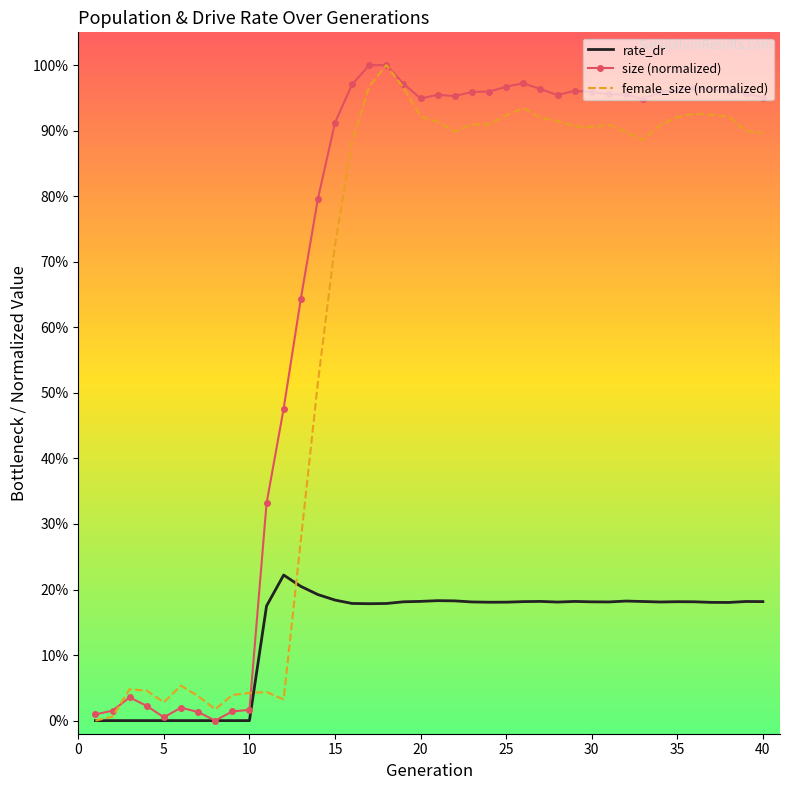

Reading right to left, extract all data points from this chart.

rate_dr: 0.2	0.2	0.2	0.2	0.2	0.2	0.2	0.2	0.2	0.2	0.2	0.2	0.2	0.2	0.2	0.2	0.2	0.2	0.2	0.2	0.2	0.2	0.2	0.2	0.2	0.2	0.2	0.2	0.2	0.2	0.0	0.0	0.0	0.0	0.0	0.0	0.0	0.0	0.0	0.0
size (normalized): 1.0	1.0	1.0	1.0	1.0	1.0	1.0	0.9	1.0	1.0	1.0	1.0	1.0	1.0	1.0	1.0	1.0	1.0	1.0	1.0	0.9	1.0	1.0	1.0	1.0	0.9	0.8	0.6	0.5	0.3	0.0	0.0	0.0	0.0	0.0	0.0	0.0	0.0	0.0	0.0
female_size (normalized): 0.9	0.9	0.9	0.9	0.9	0.9	0.9	0.9	0.9	0.9	0.9	0.9	0.9	0.9	0.9	0.9	0.9	0.9	0.9	0.9	0.9	1.0	1.0	1.0	0.9	0.7	0.5	0.3	0.0	0.0	0.0	0.0	0.0	0.0	0.1	0.0	0.0	0.0	0.0	0.0